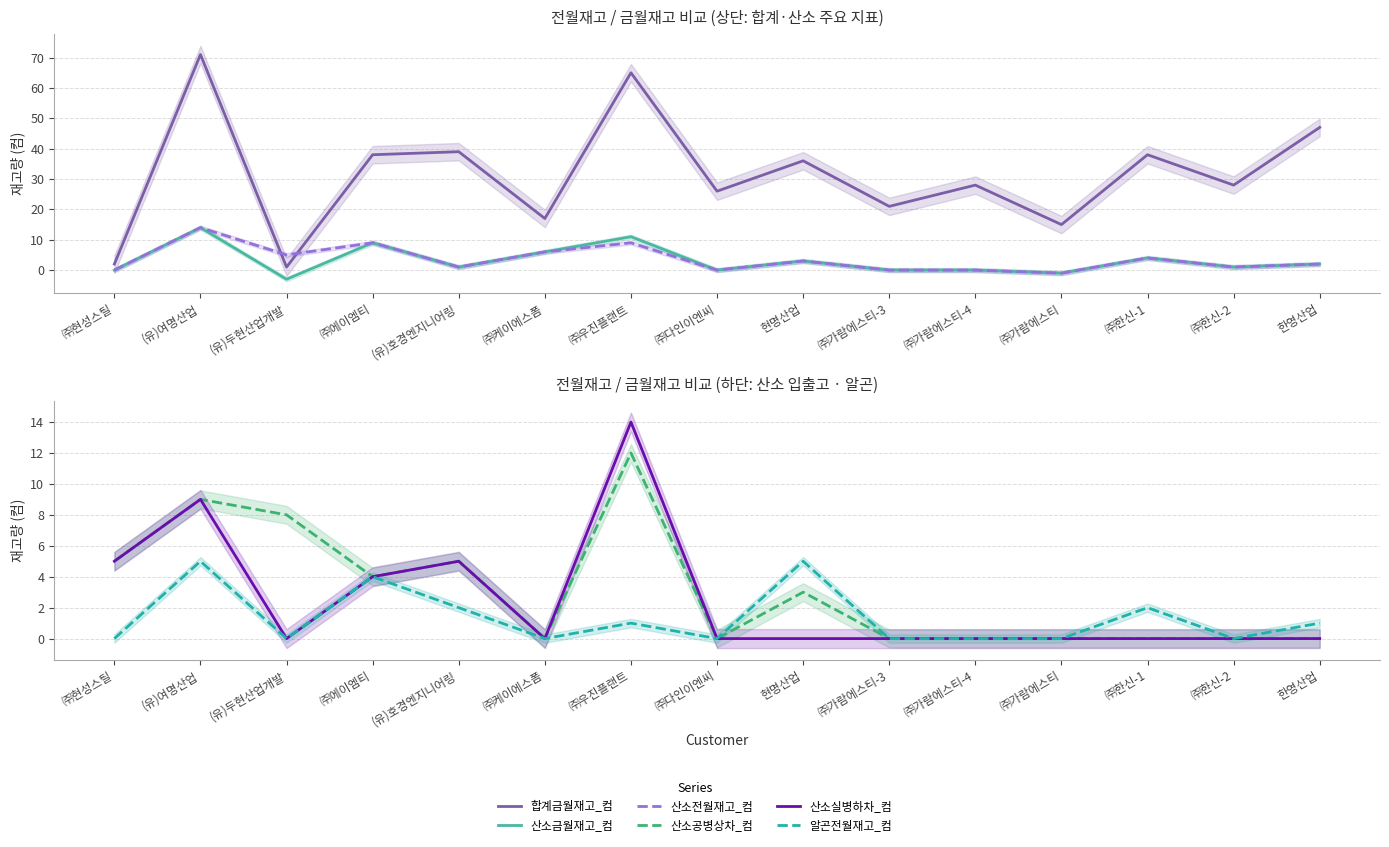

Between ㈜현성스틸 and (유)여명산업, which series saw the biggest shift?

합계금월재고_컴